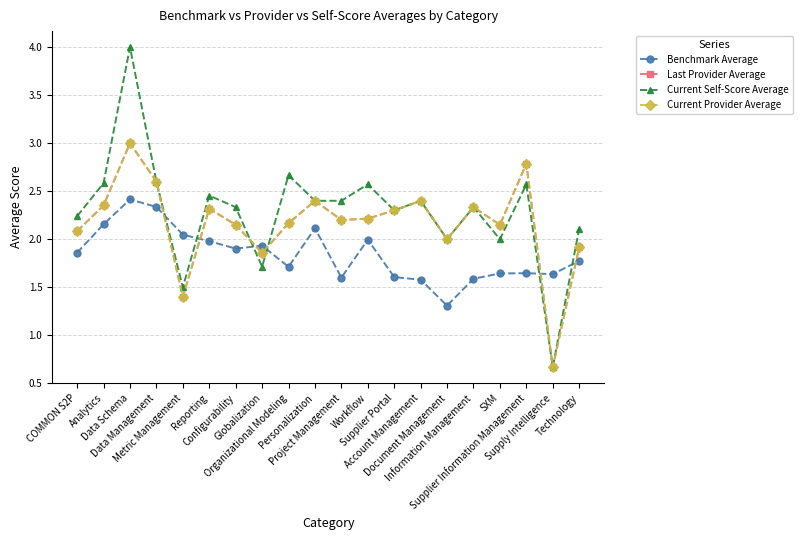

List the series in order of their peak value, lowest first.

Benchmark Average, Last Provider Average, Current Provider Average, Current Self-Score Average